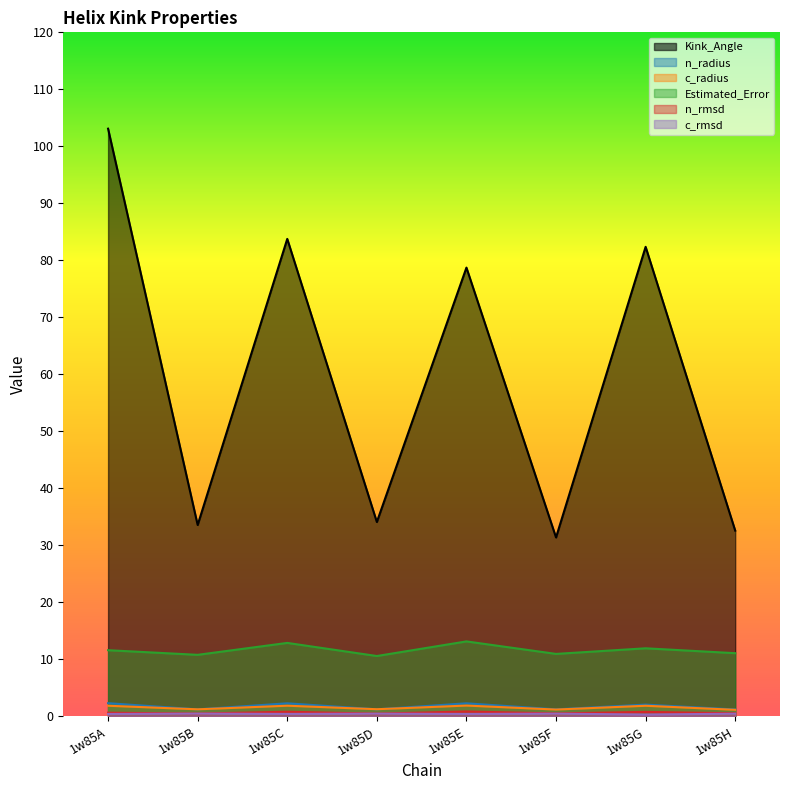

What value does the Kink_Angle series have at 1w85E?

78.7